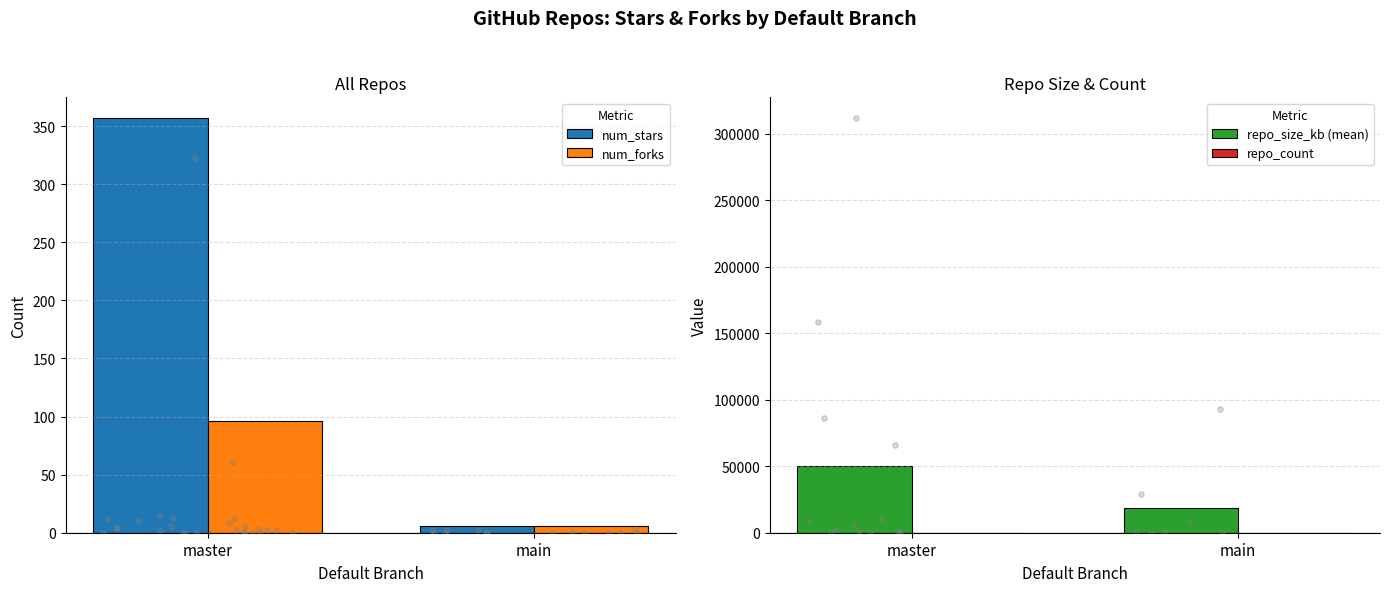

Is the value of repo_size_kb (mean) at main greater than the value of num_forks at master?

Yes